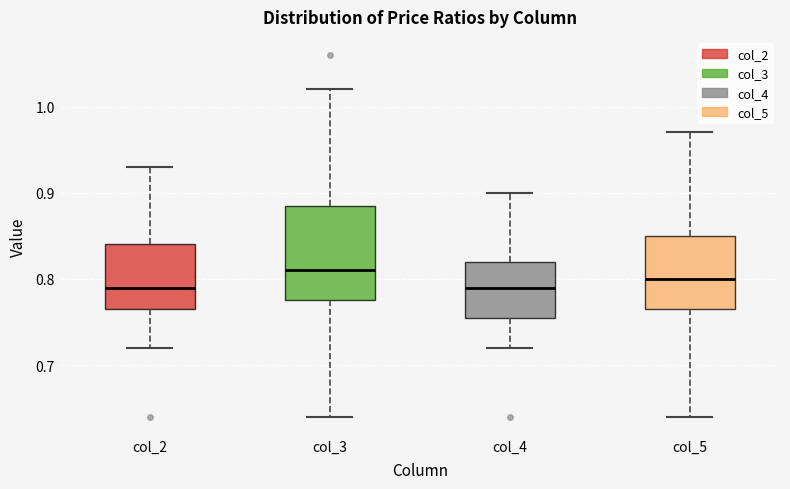

Comparing the boxes themselves (not the whiskers), which one is the tallest?

col_3